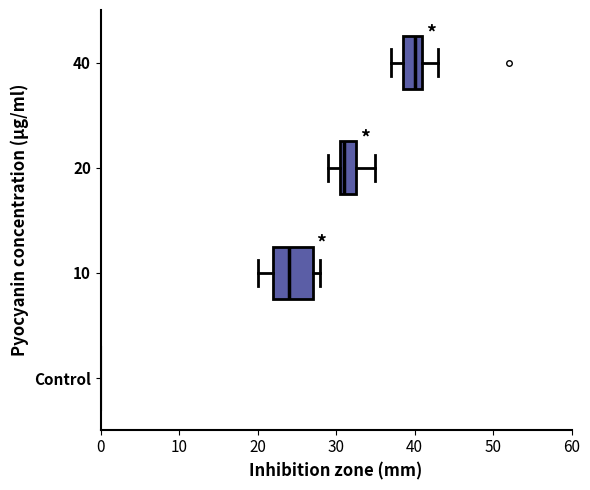

Which box is the widest, from its left edge to its right edge?

10